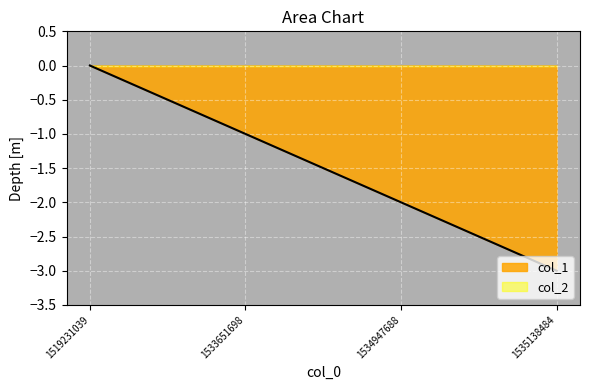

What is the sum of the values at 1519231039 and 1535138484?

-3